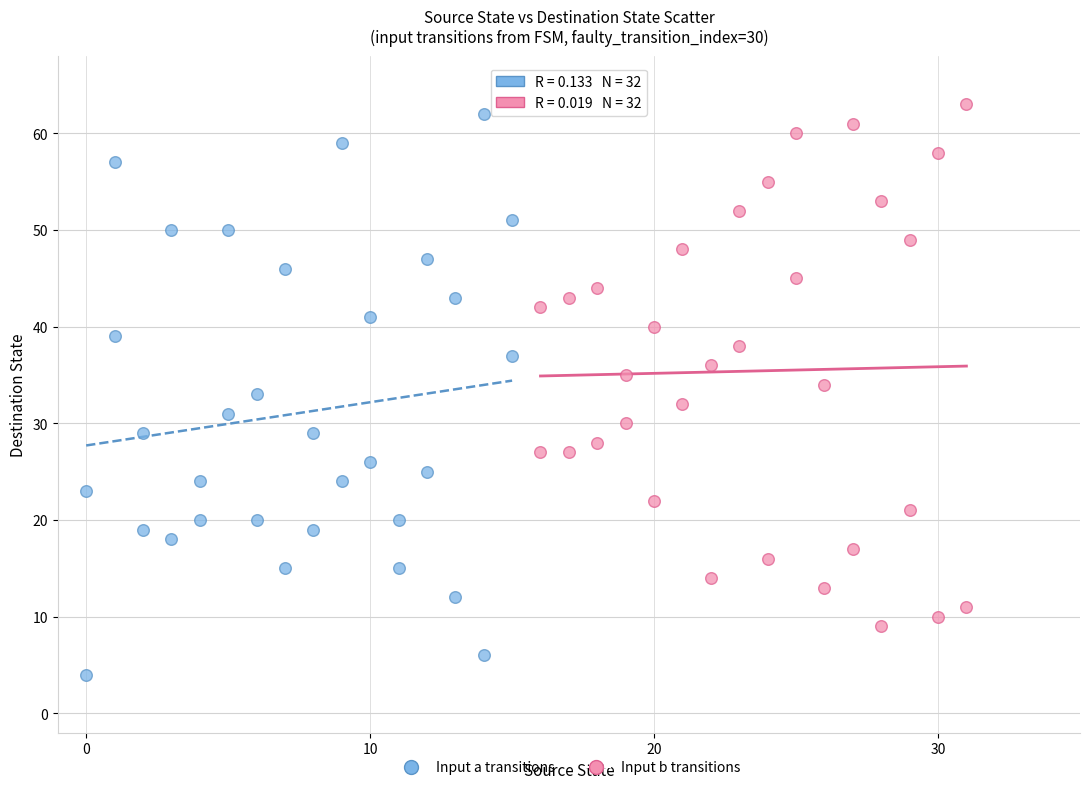

Which series reaches the minimum Y coordinate?

Input a transitions